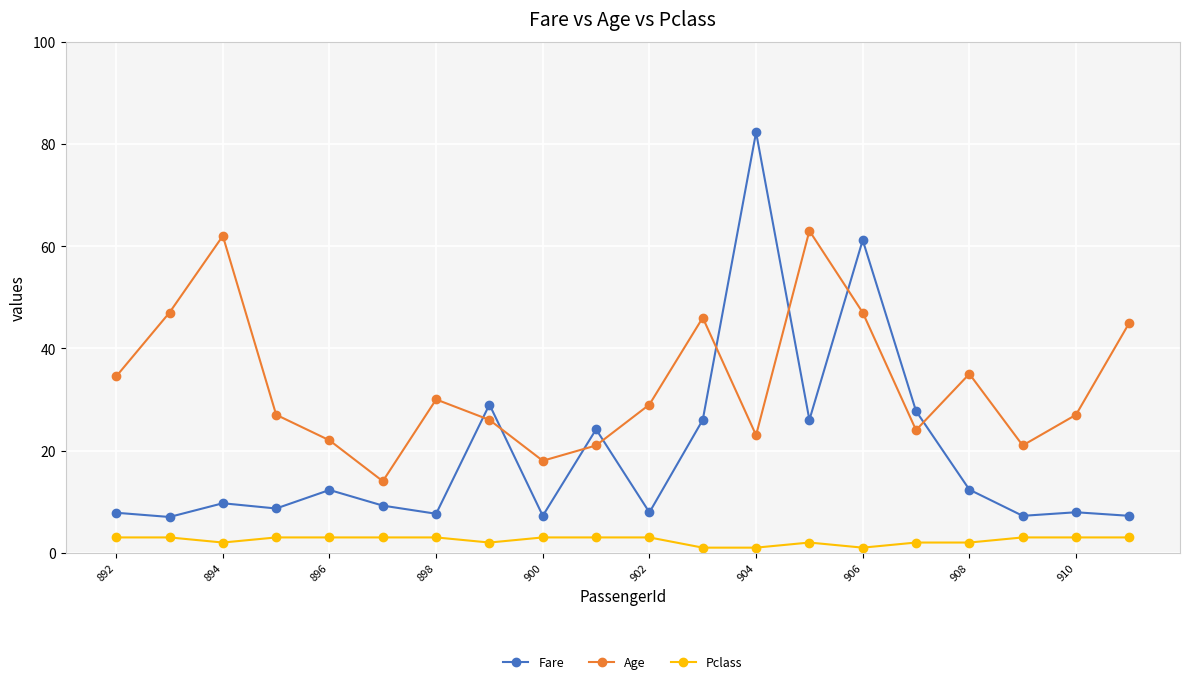

True or false: Age and Pclass cross at least once.

False